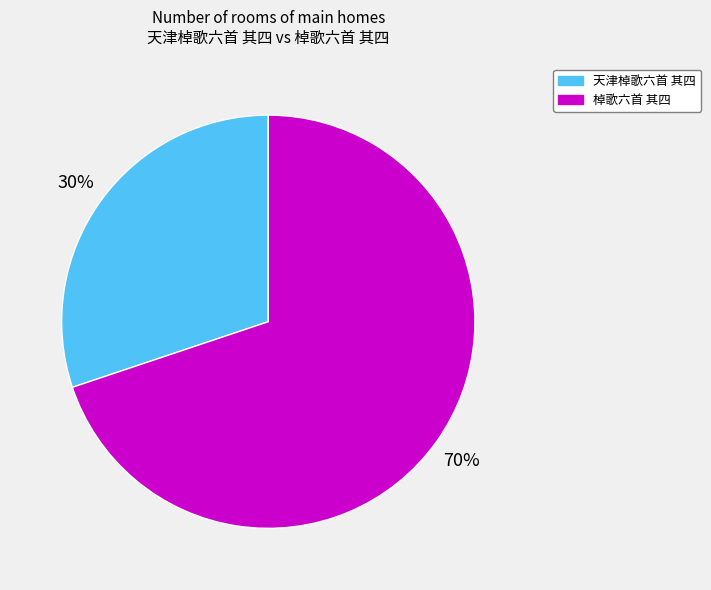

To the nearest percent, what is the average slice percentage?

50%